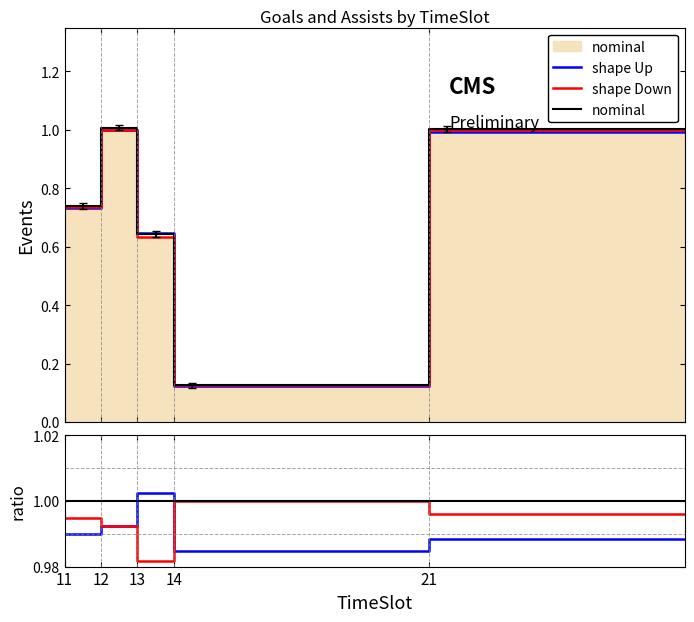

The shape Down series shows 1.0 at 13. True or false?

True